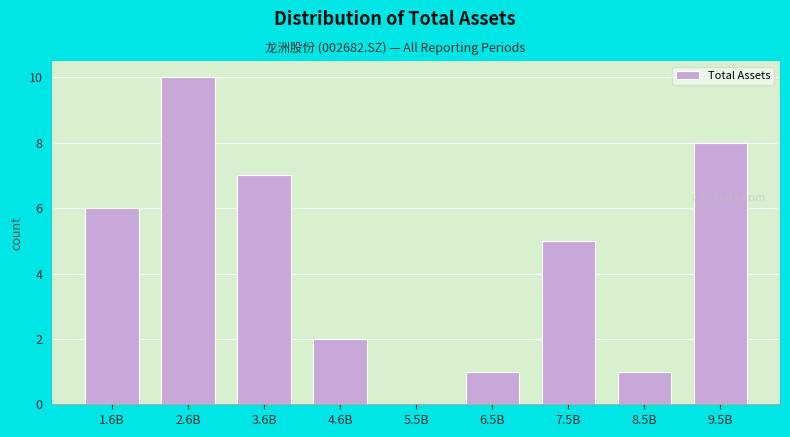

Reading right to left, list all the values displayed in this chart.

9.5B=8	8.5B=1	7.5B=5	6.5B=1	5.5B=0	4.6B=2	3.6B=7	2.6B=10	1.6B=6